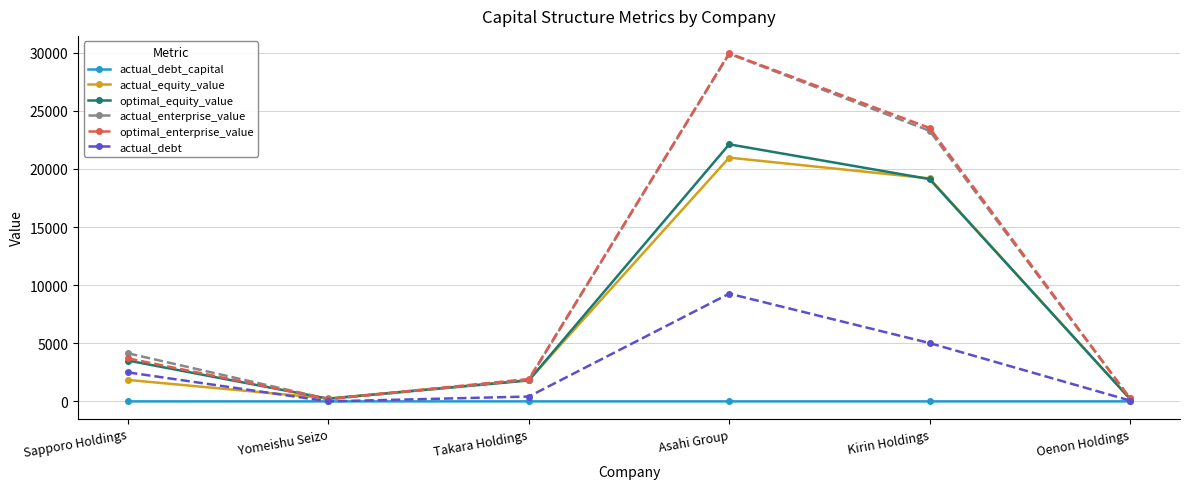

Which series has the widest spread of values?

optimal_enterprise_value